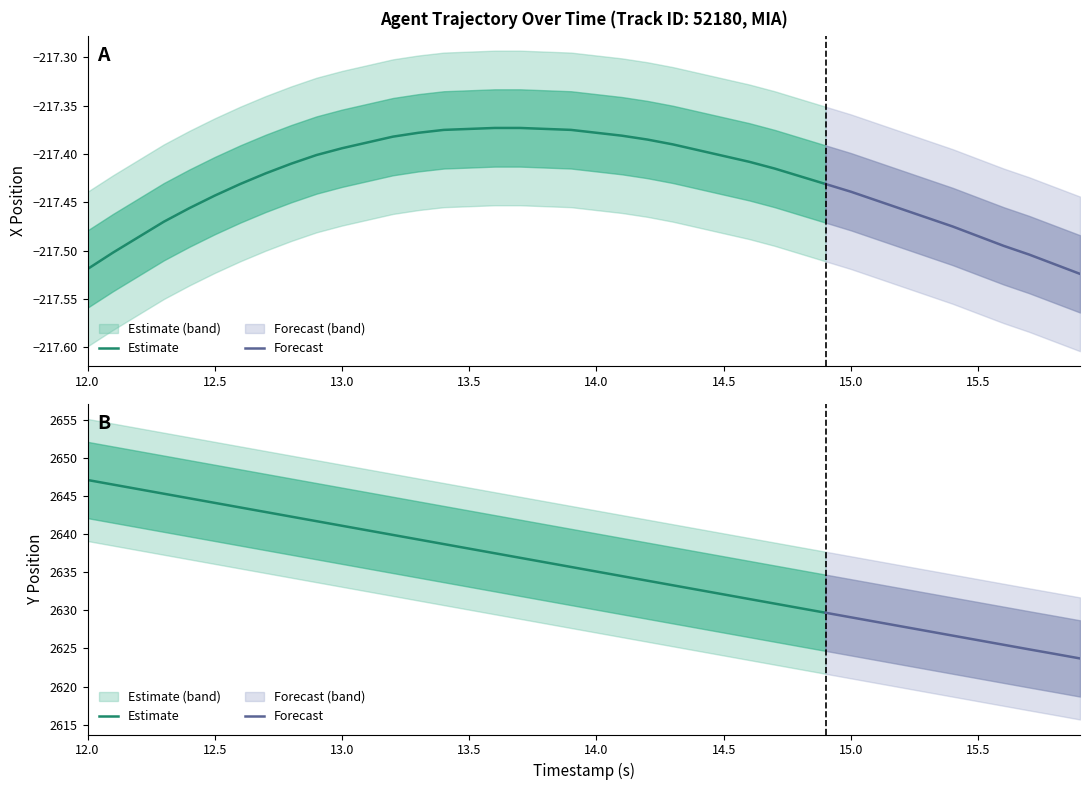

Which series has the largest total across all categories?

Y